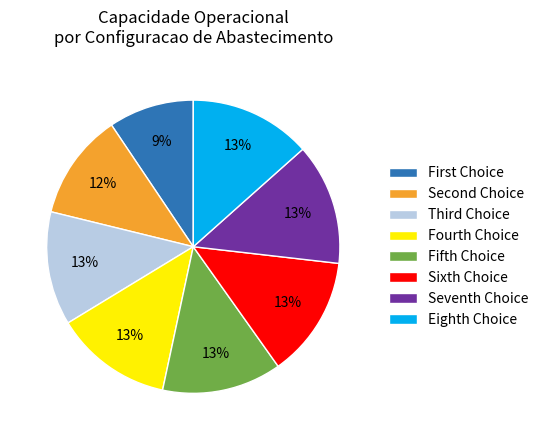

To the nearest percent, what is the difference between the largest and smallest slice percentages?

4%